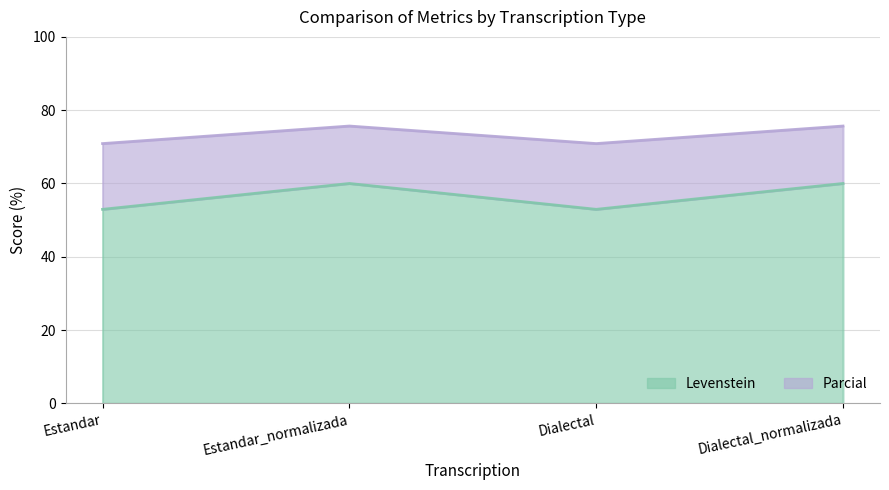

List the labels in order of Levenstein value, smallest first.

Estandar, Dialectal, Estandar_normalizada, Dialectal_normalizada